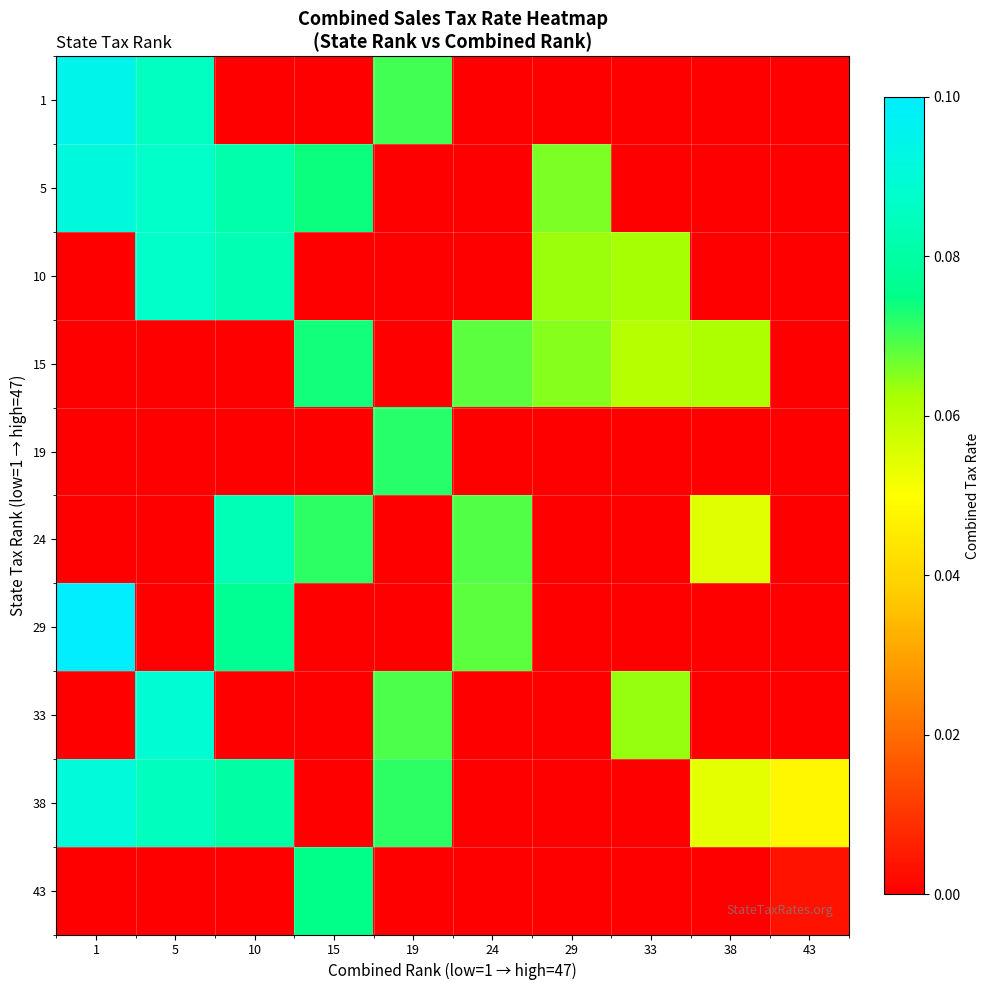

What is the greatest value displayed?

0.1